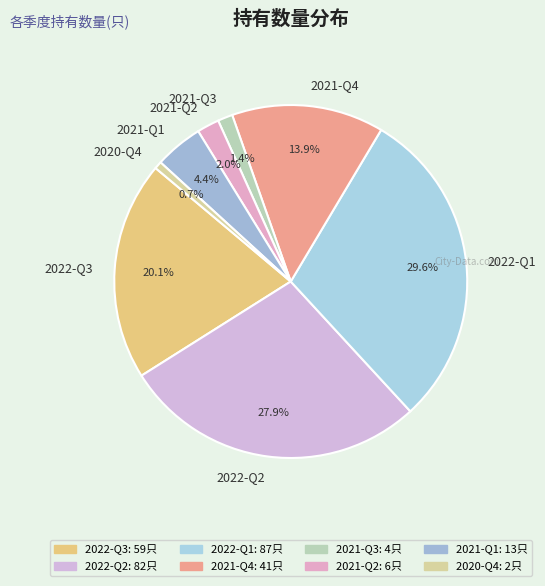

To the nearest percent, what is the difference between the largest and smallest slice percentages?

29%